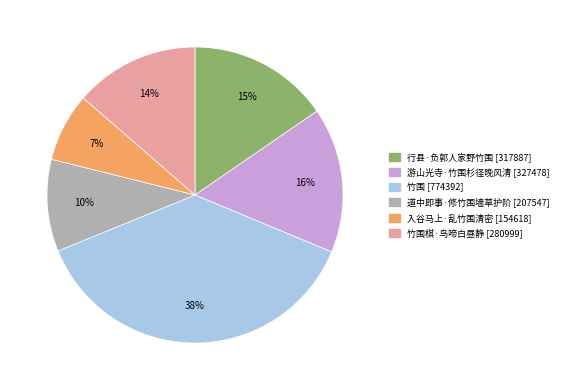

Does any single category account for the majority?

No